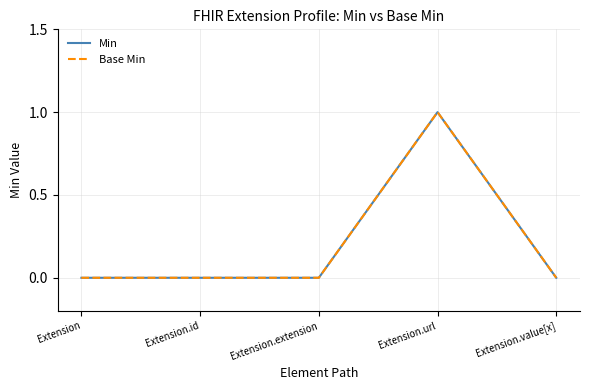

Does the chart display data point markers on the line(s)?

No